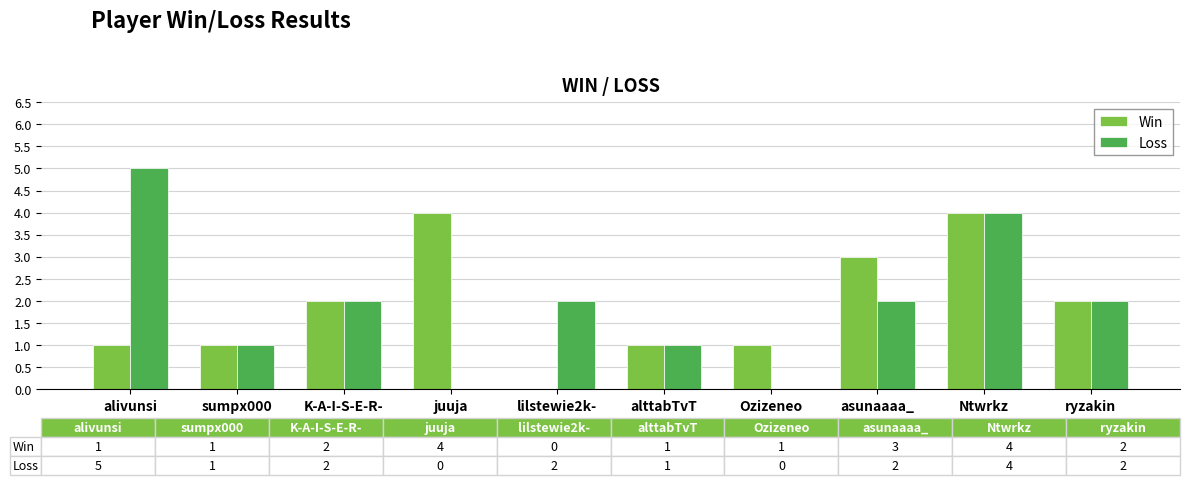

Reading left to right, list all the values displayed in this chart.

Win: alivunsi=1	sumpx000=1	K-A-I-S-E-R-=2	juuja=4	lilstewie2k-=0	alttabTvT=1	Ozizeneo=1	asunaaaa_=3	Ntwrkz=4	ryzakin=2
Loss: alivunsi=5	sumpx000=1	K-A-I-S-E-R-=2	juuja=0	lilstewie2k-=2	alttabTvT=1	Ozizeneo=0	asunaaaa_=2	Ntwrkz=4	ryzakin=2